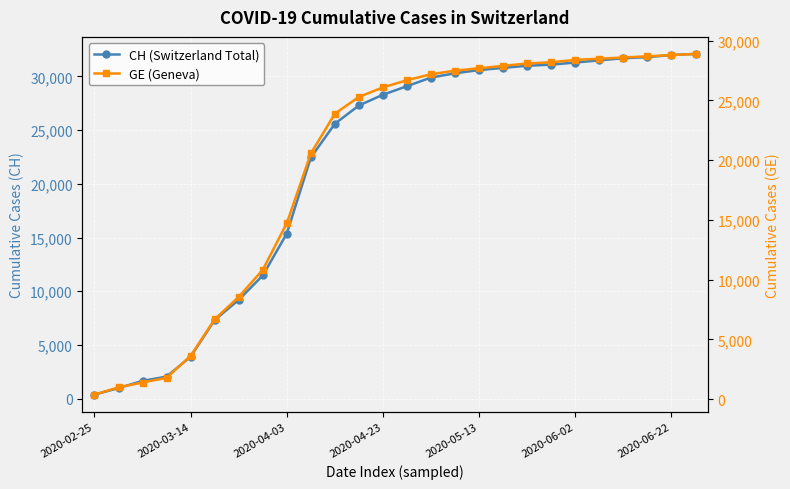

What is the difference between the GE (Geneva) values at 11 and 15?

2200